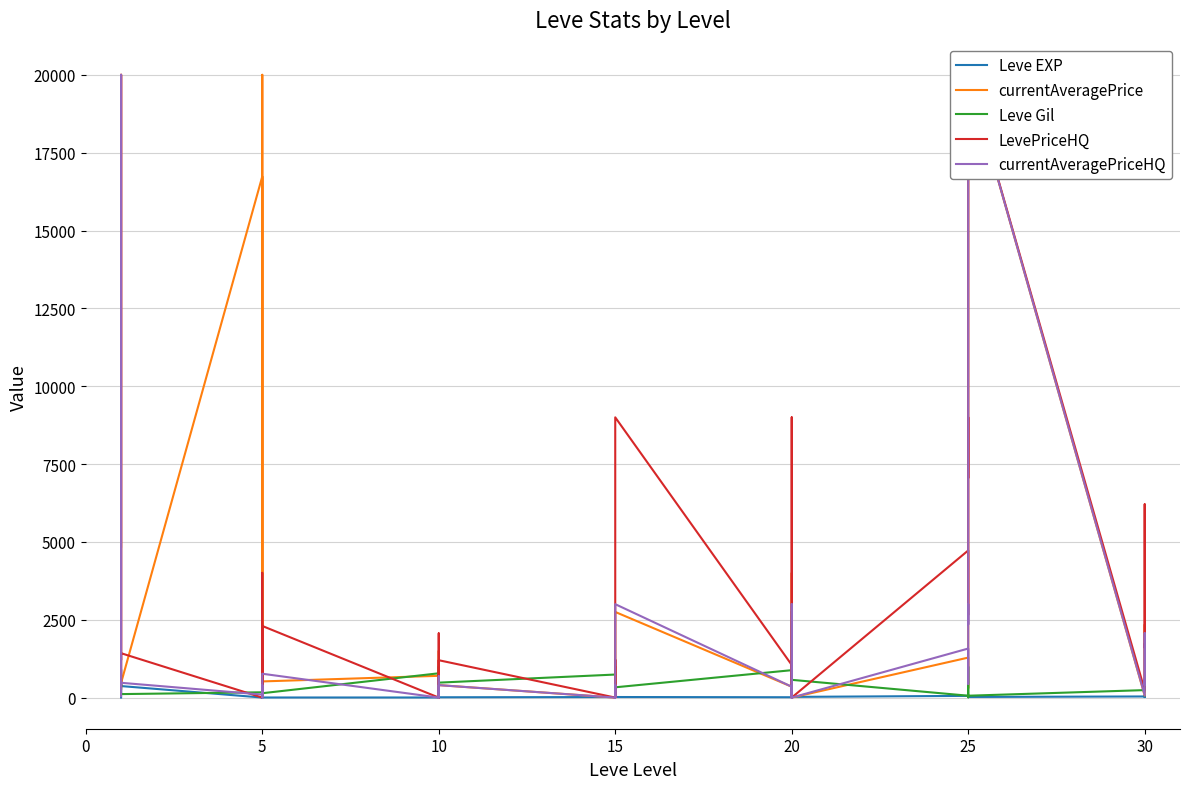

What is the label of the 10th point from the right?

25